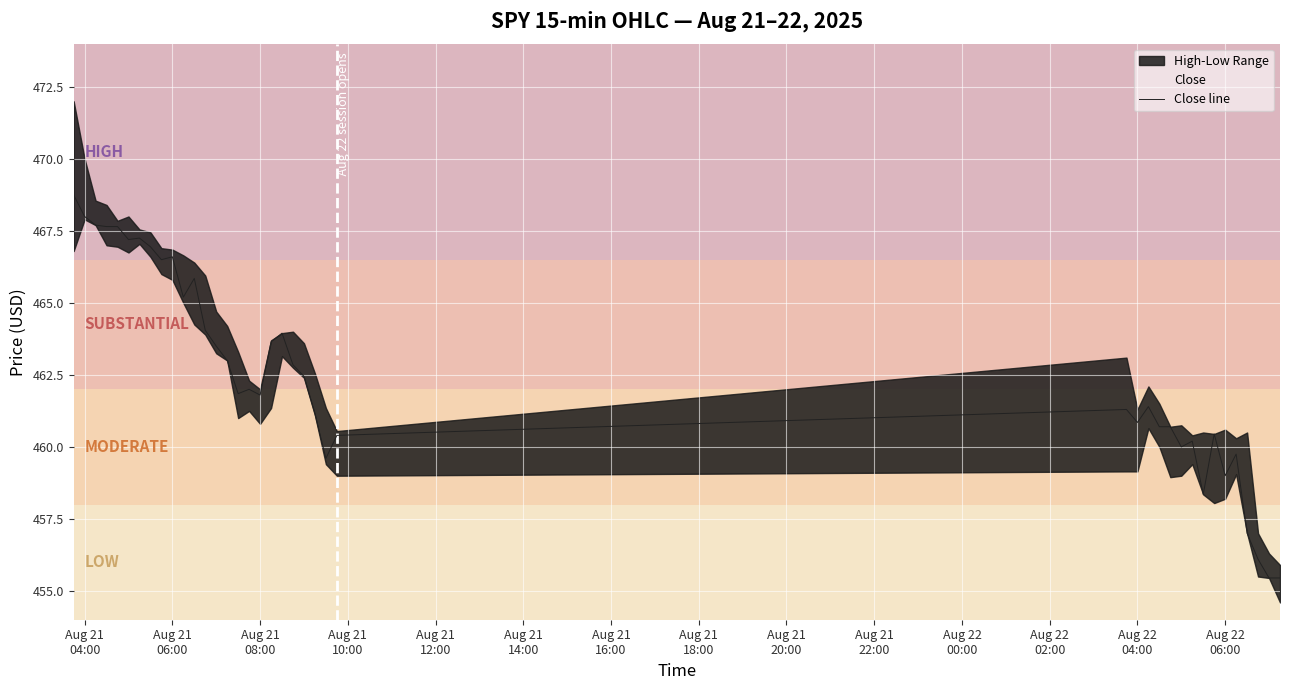

True or false: the data has more than 2 interior local peaks.

True